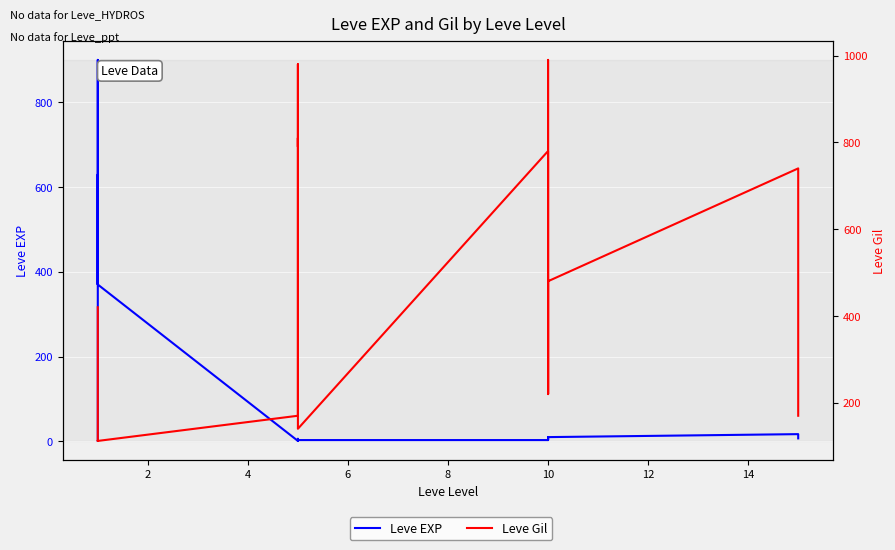

Which series changed the most between 16 and 13?

Leve Gil